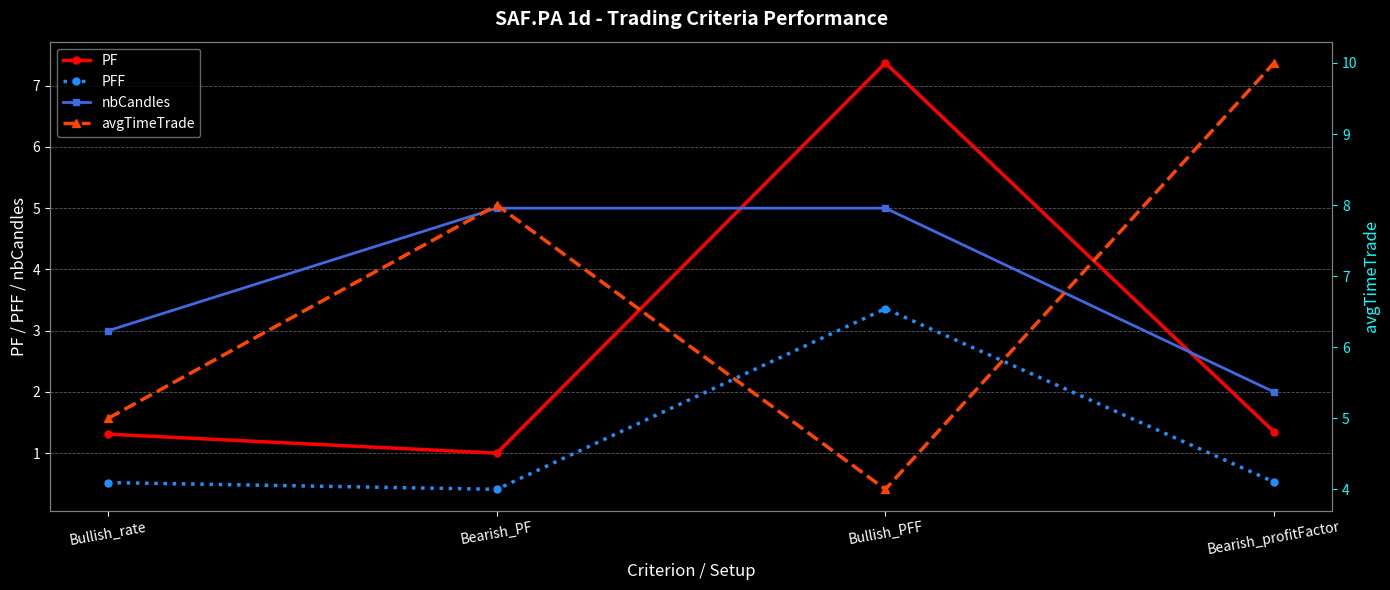

Between Bullish_rate and Bearish_PF, which is larger?

Bullish_rate